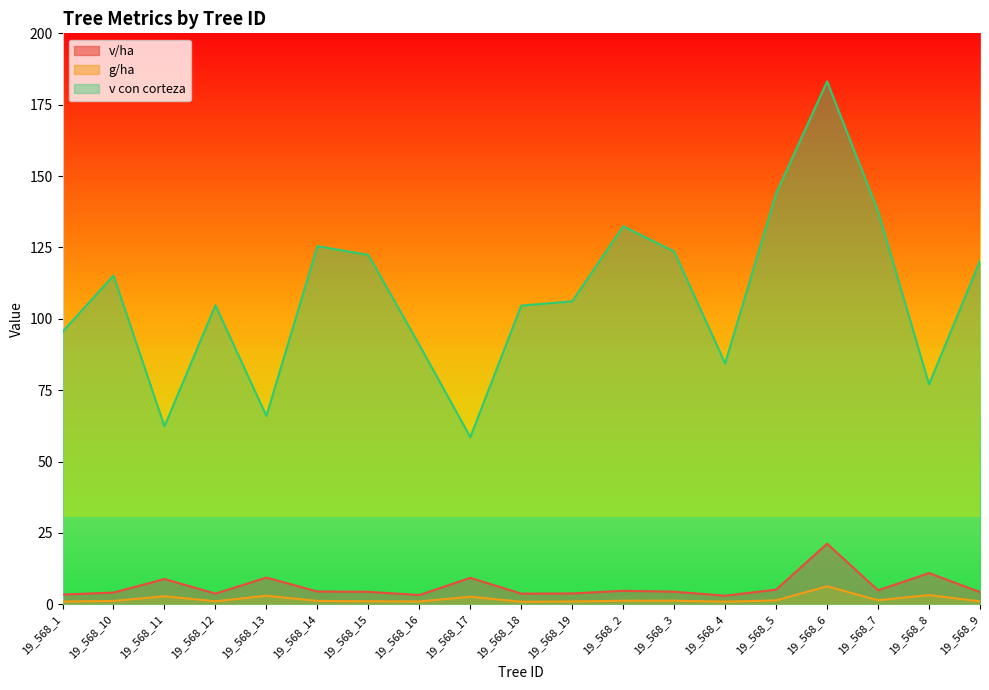

What is the difference between the highest and lowest values at 19_568_13?

63.0